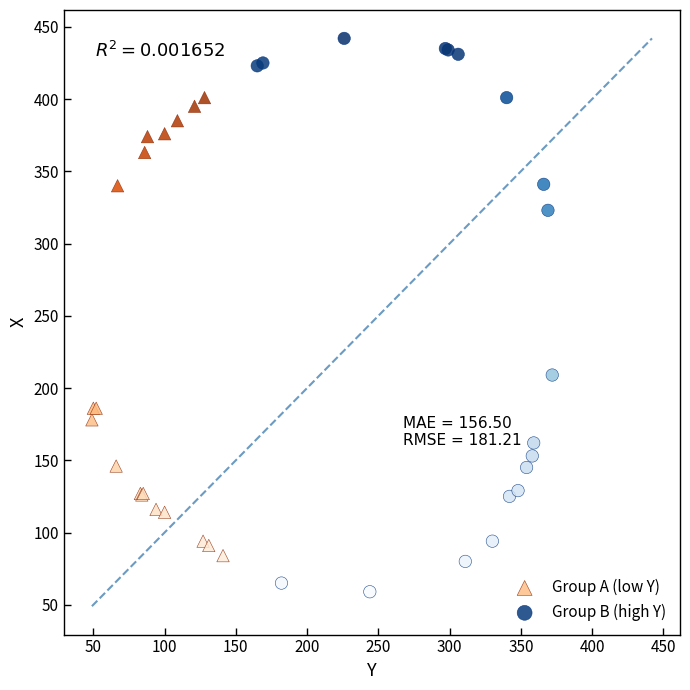

Which series has the widest spread of Y values?

Group B (high Y)